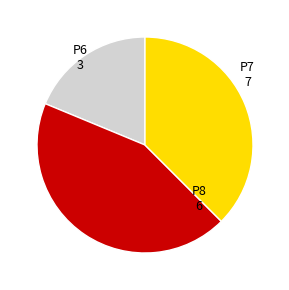

Count the number of slices in the pie.

3